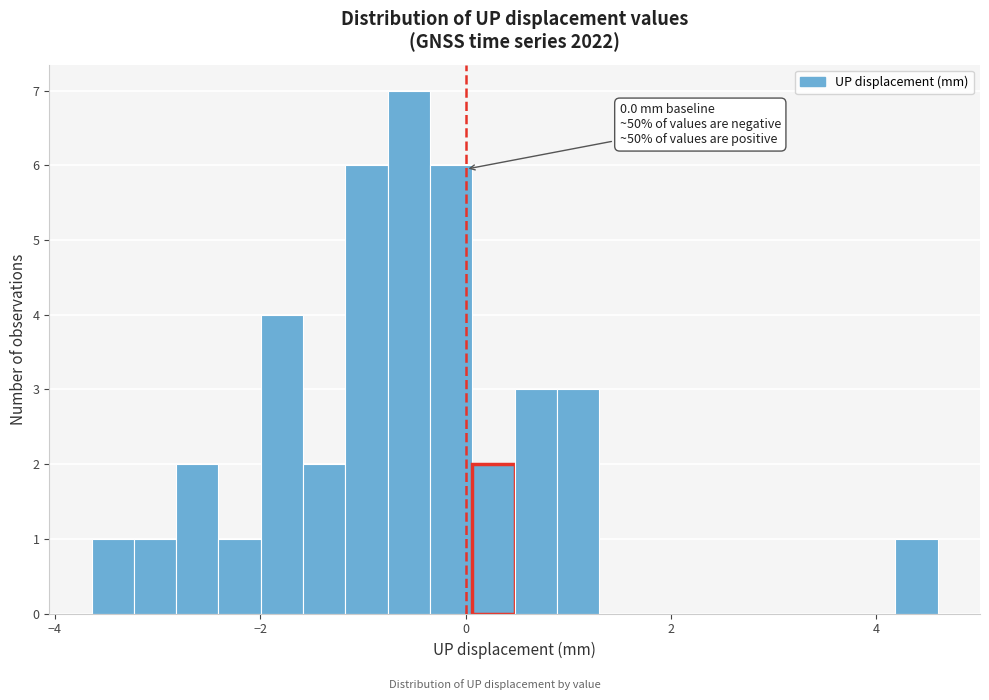

Read against the x-axis, roughly where is the centre of the tallest bar?

-0.6